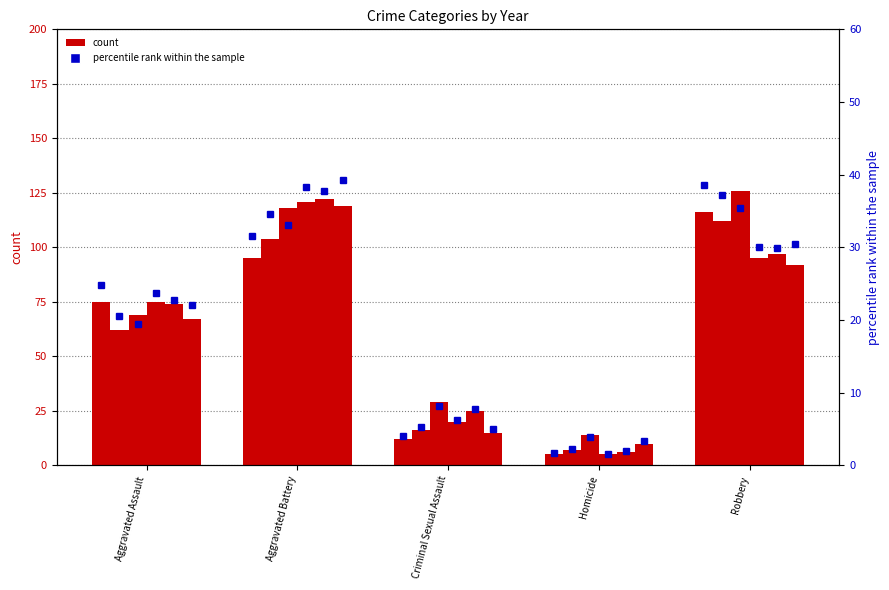

What is the approximate value of 2018 %rank at Aggravated Assault?

23.7